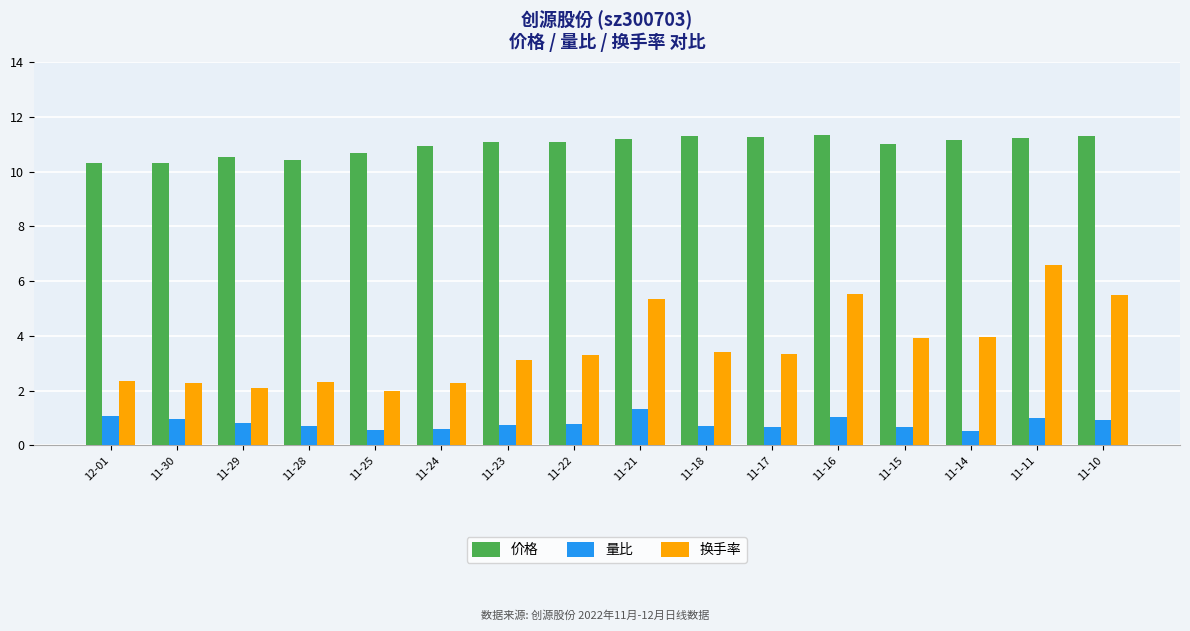

What are all the series names shown in the legend?

价格, 量比, 换手率